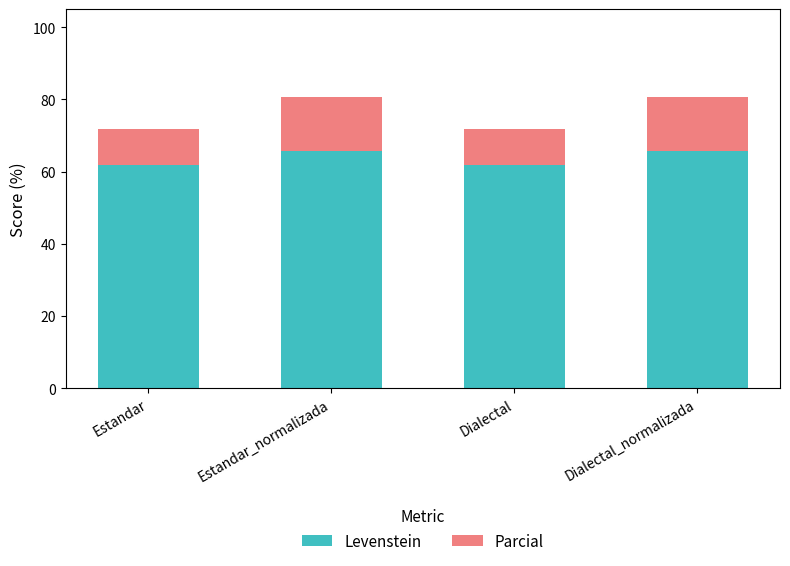

What is the lowest value of the Levenstein series?

61.8